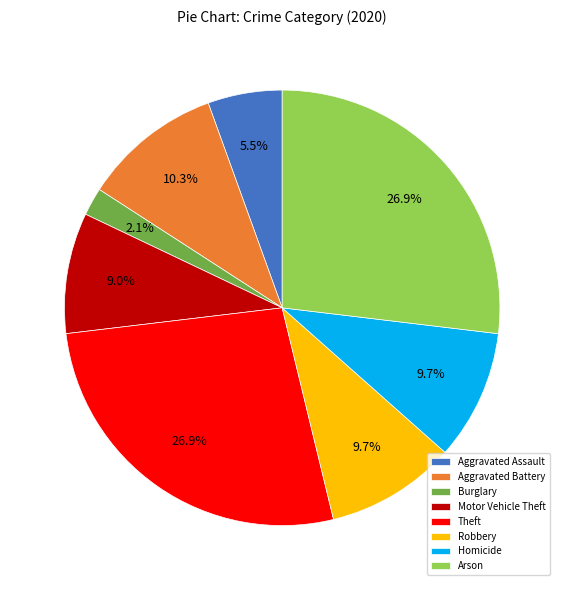

What is the total percentage of Arson and Motor Vehicle Theft?

35.9%